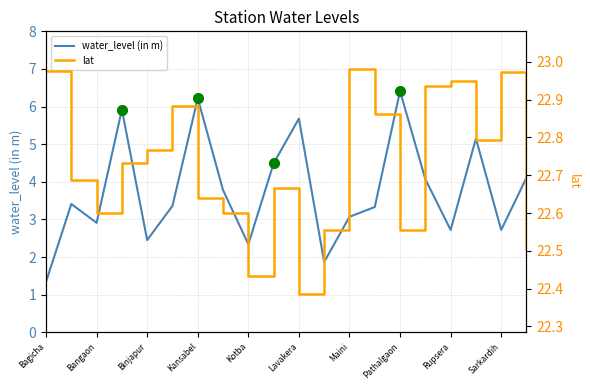

Does the chart display data point markers on the line(s)?

No